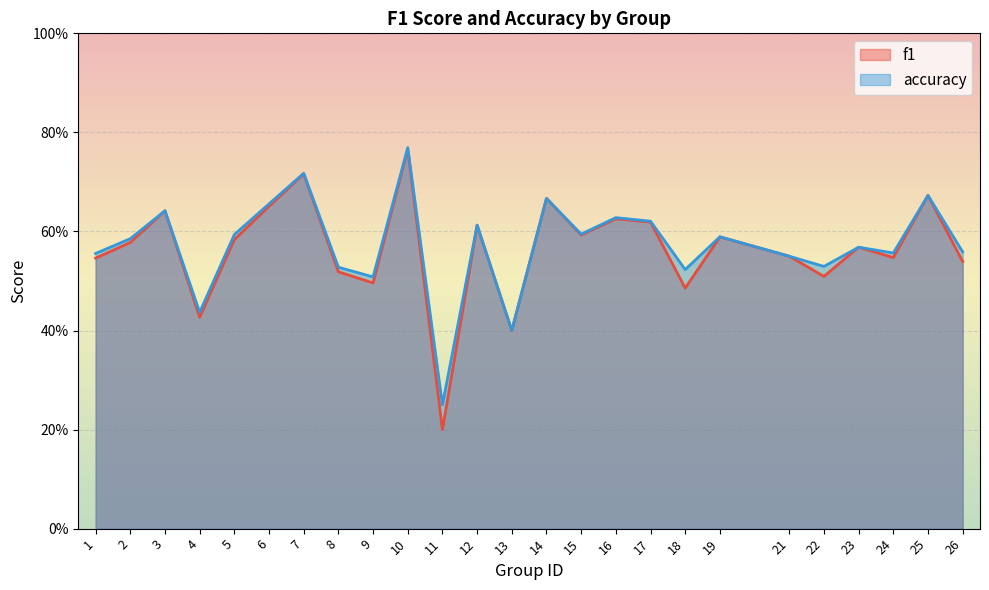

At which category does f1 reach its first local peak?

3